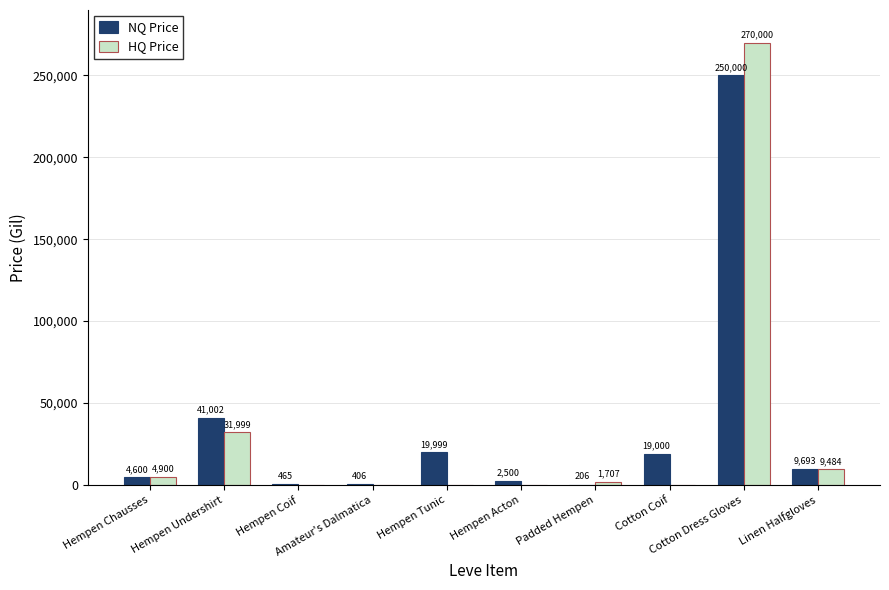

How many values in the HQ Price series exceed 1706?

5